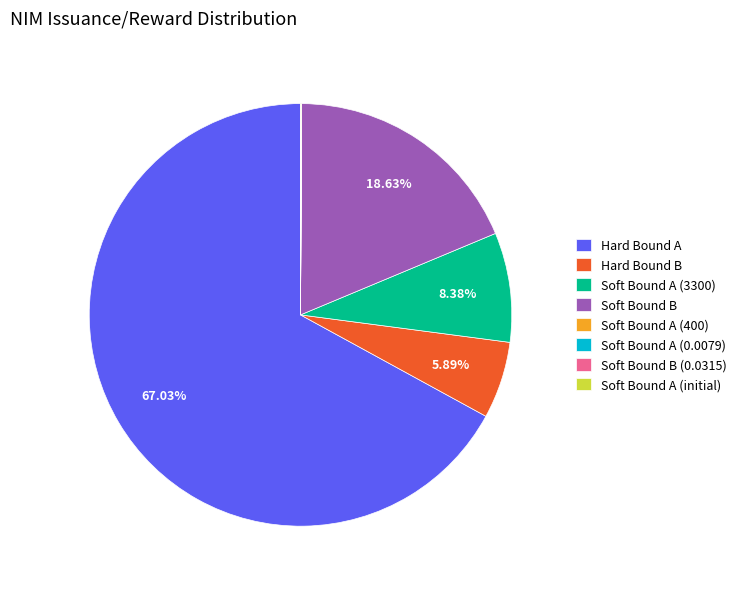

Between Soft Bound B and Hard Bound B, which is larger?

Soft Bound B